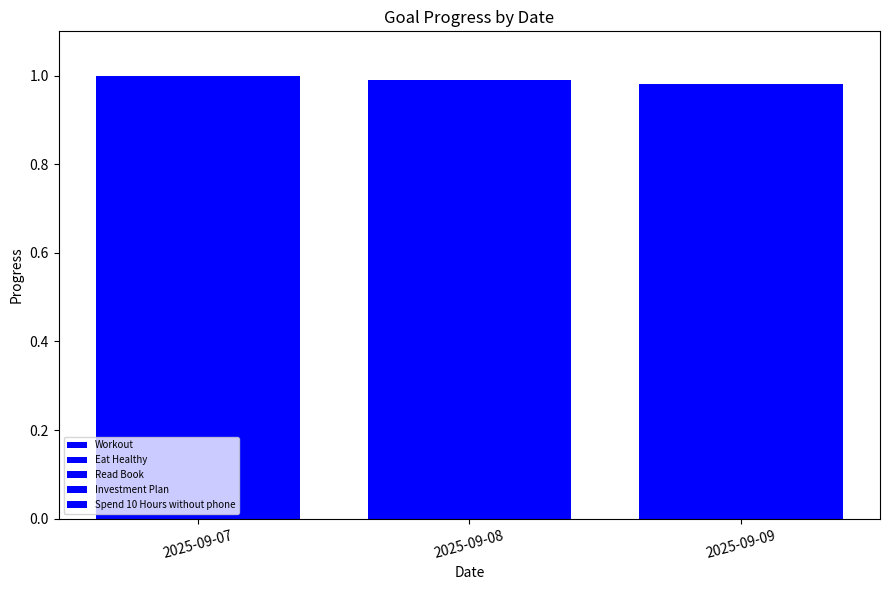

How many categories are shown in the chart?

3